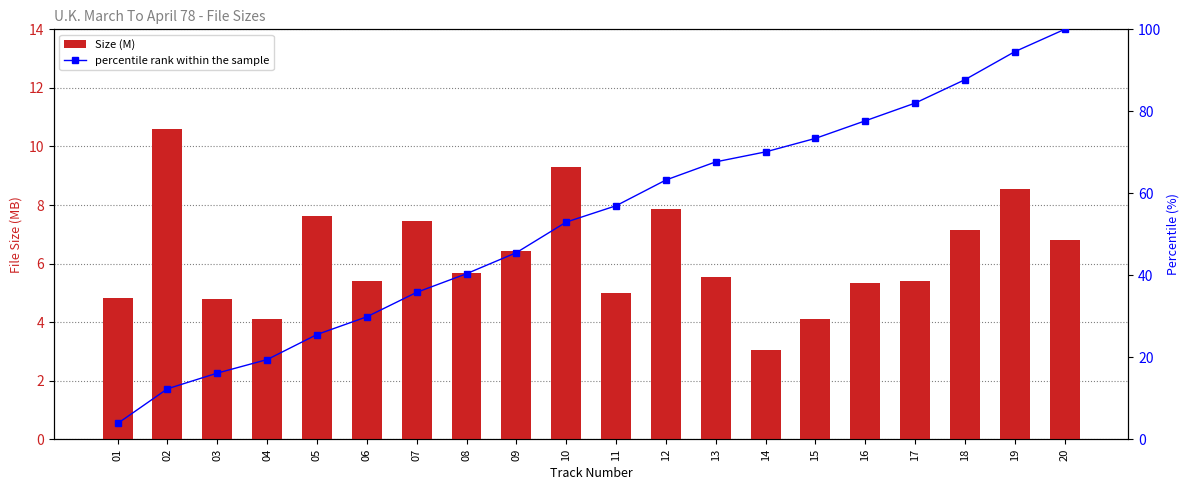

What is the difference between the maximum and minimum values in the Size (M) series?

7.5